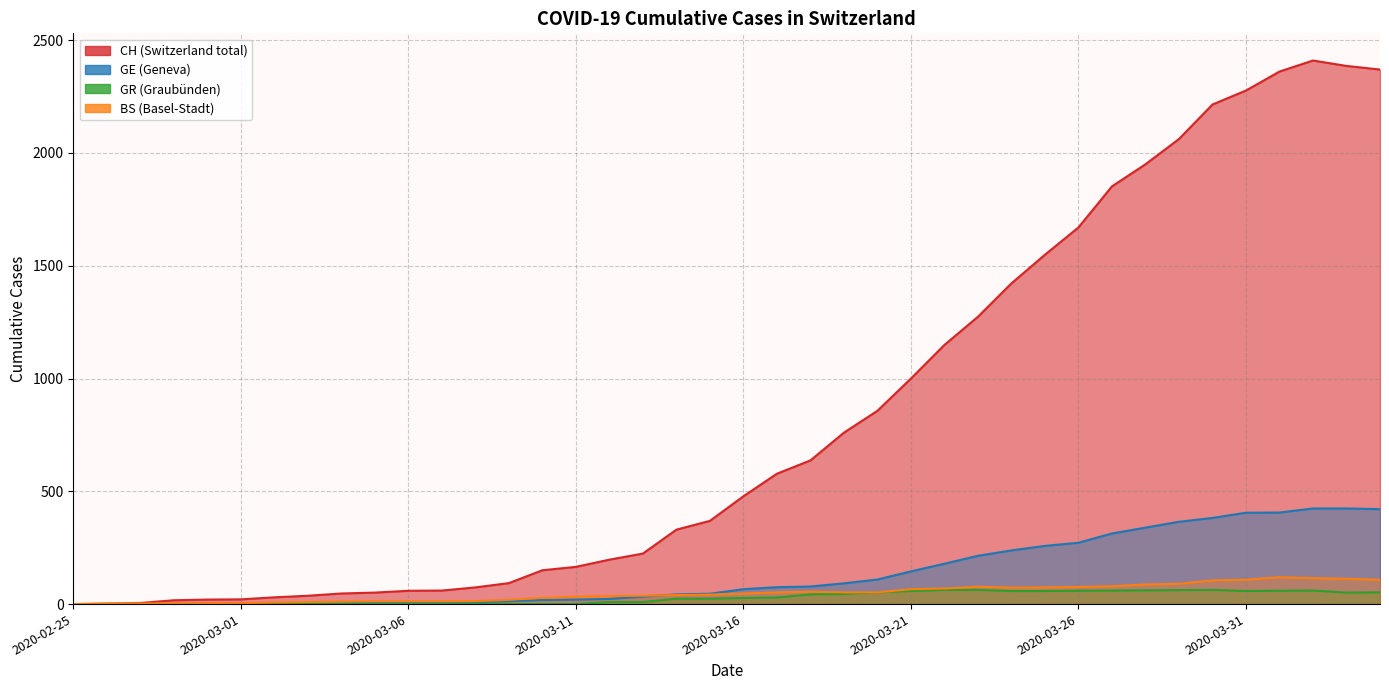

Reading right to left, list all the values displayed in this chart.

CH: 2020-04-04=2370	2020-04-03=2386	2020-04-02=2410	2020-04-01=2361	2020-03-31=2277	2020-03-30=2215	2020-03-29=2062	2020-03-28=1950	2020-03-27=1852	2020-03-26=1670	2020-03-25=1549	2020-03-24=1422	2020-03-23=1274	2020-03-22=1149	2020-03-21=1000	2020-03-20=857	2020-03-19=760	2020-03-18=637	2020-03-17=578	2020-03-16=478	2020-03-15=369	2020-03-14=330	2020-03-13=224	2020-03-12=197	2020-03-11=165	2020-03-10=150	2020-03-09=93	2020-03-08=74	2020-03-07=60	2020-03-06=59	2020-03-05=51	2020-03-04=47	2020-03-03=37	2020-03-02=30	2020-03-01=21	2020-02-29=20	2020-02-28=17	2020-02-27=5	2020-02-26=1	2020-02-25=0
GE: 2020-04-04=421	2020-04-03=424	2020-04-02=424	2020-04-01=406	2020-03-31=405	2020-03-30=382	2020-03-29=365	2020-03-28=339	2020-03-27=313	2020-03-26=272	2020-03-25=258	2020-03-24=238	2020-03-23=214	2020-03-22=179	2020-03-21=145	2020-03-20=109	2020-03-19=92	2020-03-18=78	2020-03-17=75	2020-03-16=66	2020-03-15=46	2020-03-14=43	2020-03-13=33	2020-03-12=23	2020-03-11=20	2020-03-10=18	2020-03-09=13	2020-03-08=9	2020-03-07=7	2020-03-06=7	2020-03-05=5	2020-03-04=4	2020-03-03=4	2020-03-02=3	2020-03-01=3	2020-02-29=3	2020-02-28=1	2020-02-27=1	2020-02-26=1	2020-02-25=0
GR: 2020-04-04=52	2020-04-03=51	2020-04-02=60	2020-04-01=59	2020-03-31=58	2020-03-30=63	2020-03-29=62	2020-03-28=61	2020-03-27=60	2020-03-26=59	2020-03-25=58	2020-03-24=58	2020-03-23=63	2020-03-22=63	2020-03-21=58	2020-03-20=52	2020-03-19=45	2020-03-18=43	2020-03-17=29	2020-03-16=27	2020-03-15=24	2020-03-14=24	2020-03-13=9	2020-03-12=9	2020-03-11=0	2020-03-10=0	2020-03-09=0	2020-03-08=0	2020-03-07=0	2020-03-06=0	2020-03-05=0	2020-03-04=0	2020-03-03=0	2020-03-02=0	2020-03-01=0	2020-02-29=0	2020-02-28=0	2020-02-27=0	2020-02-26=0	2020-02-25=0
BS: 2020-04-04=108	2020-04-03=112	2020-04-02=115	2020-04-01=119	2020-03-31=108	2020-03-30=105	2020-03-29=90	2020-03-28=87	2020-03-27=79	2020-03-26=76	2020-03-25=74	2020-03-24=73	2020-03-23=77	2020-03-22=69	2020-03-21=66	2020-03-20=52	2020-03-19=52	2020-03-18=55	2020-03-17=52	2020-03-16=47	2020-03-15=42	2020-03-14=40	2020-03-13=37	2020-03-12=36	2020-03-11=33	2020-03-10=28	2020-03-09=19	2020-03-08=13	2020-03-07=12	2020-03-06=12	2020-03-05=12	2020-03-04=11	2020-03-03=9	2020-03-02=7	2020-03-01=4	2020-02-29=4	2020-02-28=3	2020-02-27=3	2020-02-26=3	2020-02-25=0